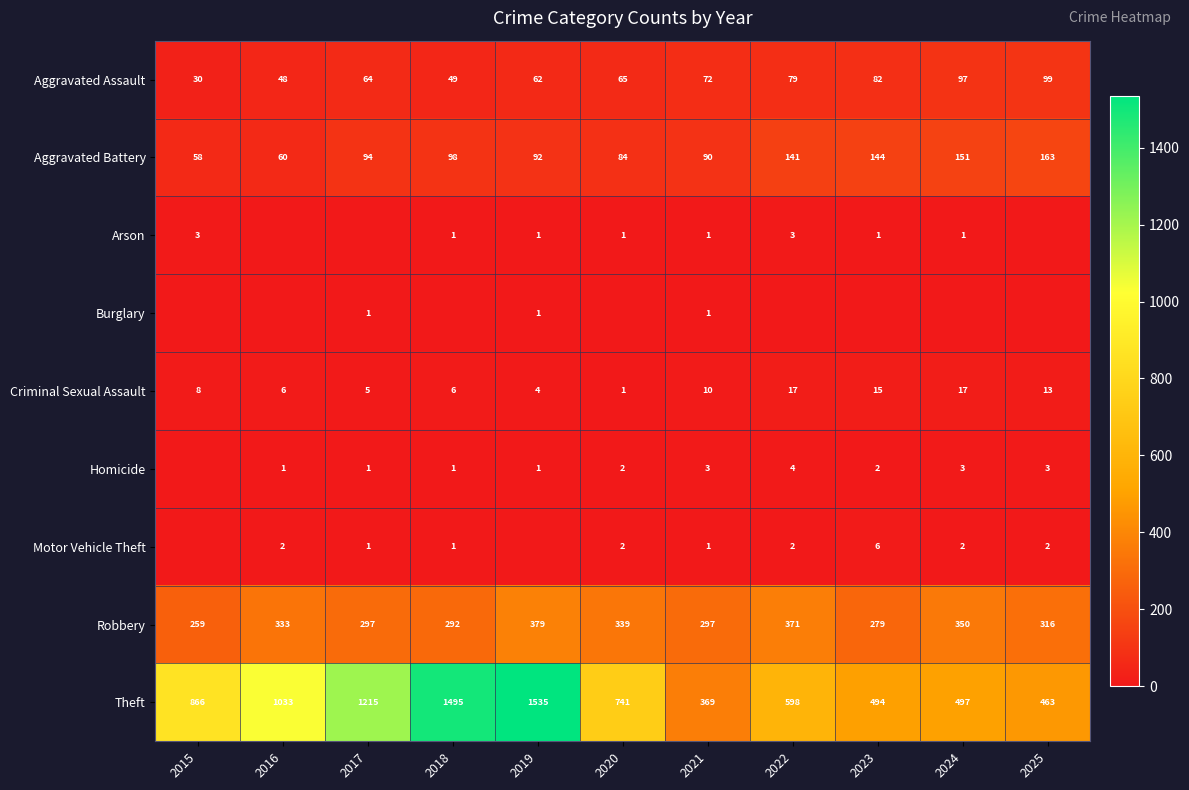

List the labels in order of Theft value, largest first.

2019, 2018, 2017, 2016, 2015, 2020, 2022, 2024, 2023, 2025, 2021